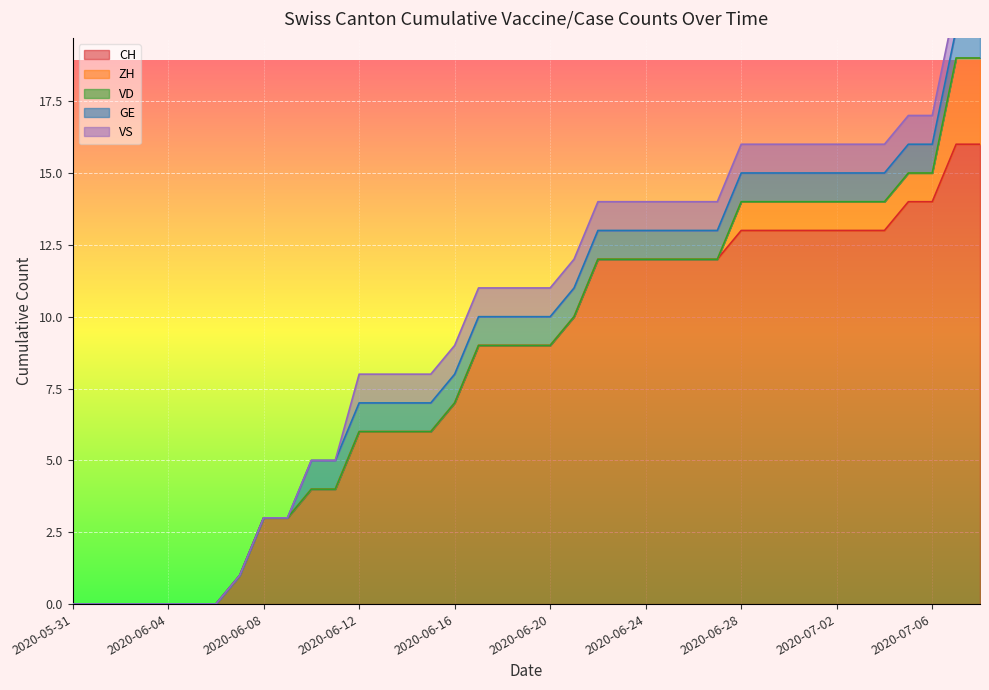

Reading left to right, transcribe all the data shown in this chart.

CH: 0	0	0	0	0	0	0	1	3	3	4	4	6	6	6	6	7	9	9	9	9	10	12	12	12	12	12	12	13	13	13	13	13	13	13	14	14	16	16
ZH: 0	0	0	0	0	0	0	0	0	0	0	0	0	0	0	0	0	0	0	0	0	0	0	0	0	0	0	0	1	1	1	1	1	1	1	1	1	3	3
VD: 0	0	0	0	0	0	0	0	0	0	0	0	0	0	0	0	0	0	0	0	0	0	0	0	0	0	0	0	0	0	0	0	0	0	0	0	0	0	0
GE: 0	0	0	0	0	0	0	0	0	0	1	1	1	1	1	1	1	1	1	1	1	1	1	1	1	1	1	1	1	1	1	1	1	1	1	1	1	1	1
VS: 0	0	0	0	0	0	0	0	0	0	0	0	1	1	1	1	1	1	1	1	1	1	1	1	1	1	1	1	1	1	1	1	1	1	1	1	1	1	1